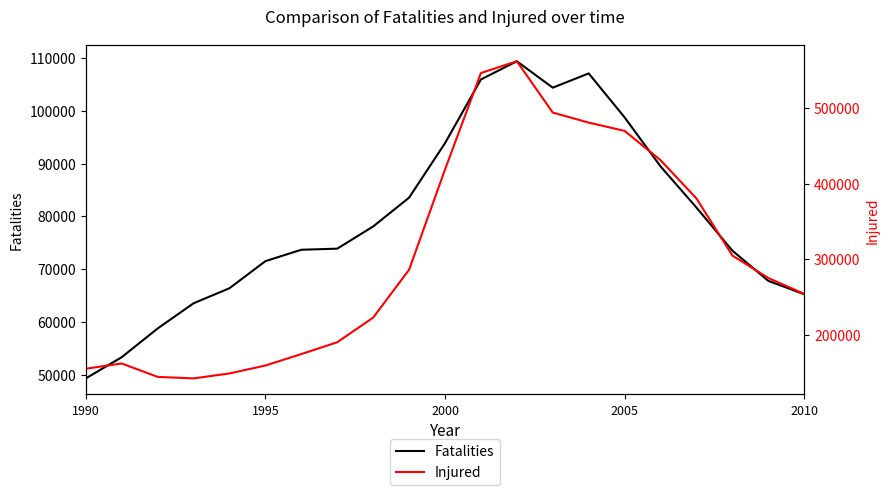

True or false: Injured and Fatalities intersect in this chart.

False